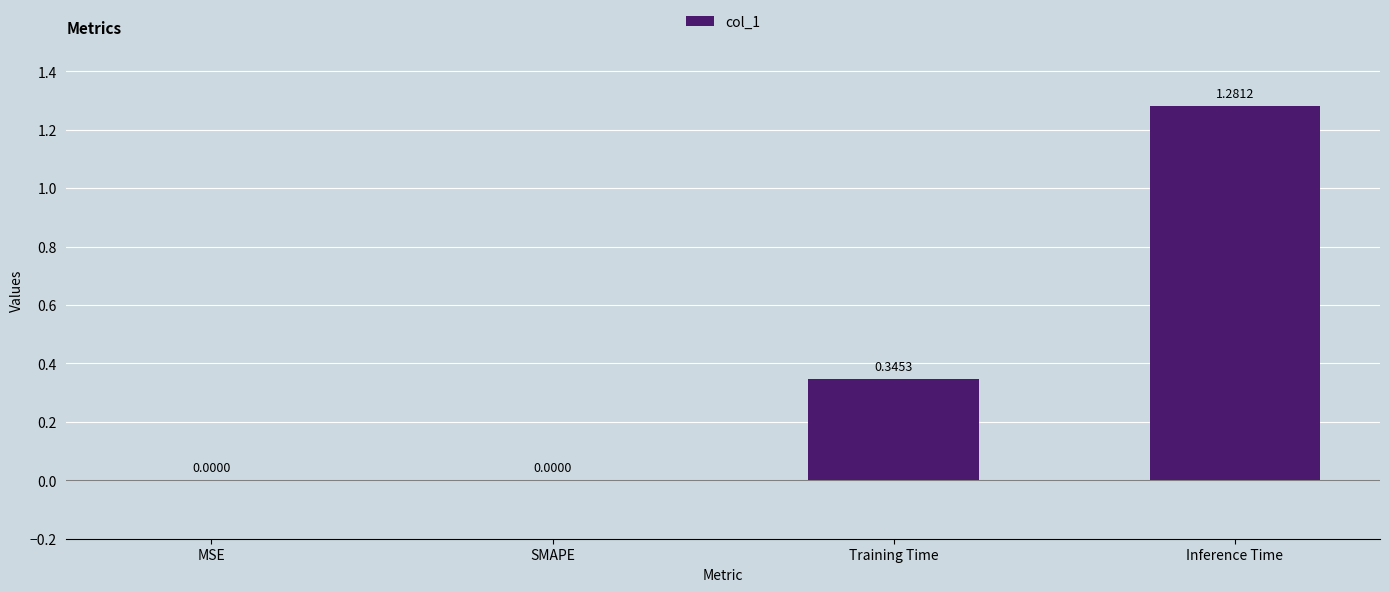

What is the change in value from Training Time to Inference Time?

+0.9